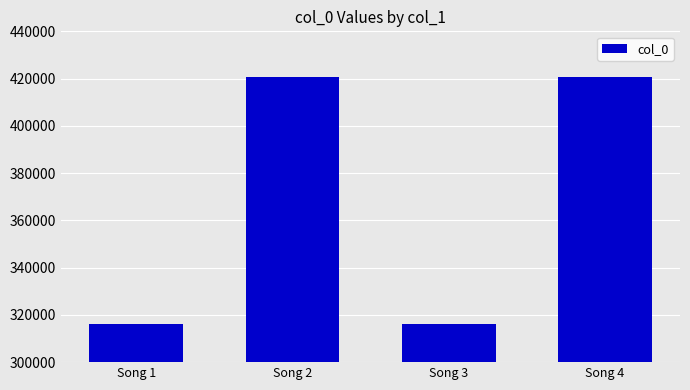

What is the maximum value shown in the chart?

420855